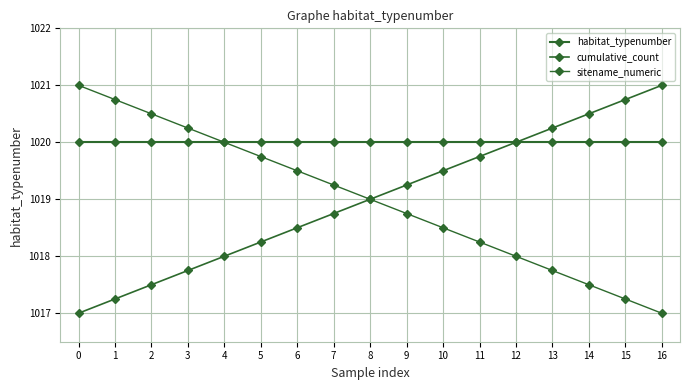

Is it true that cumulative_count equals 293.3 at 4?

False